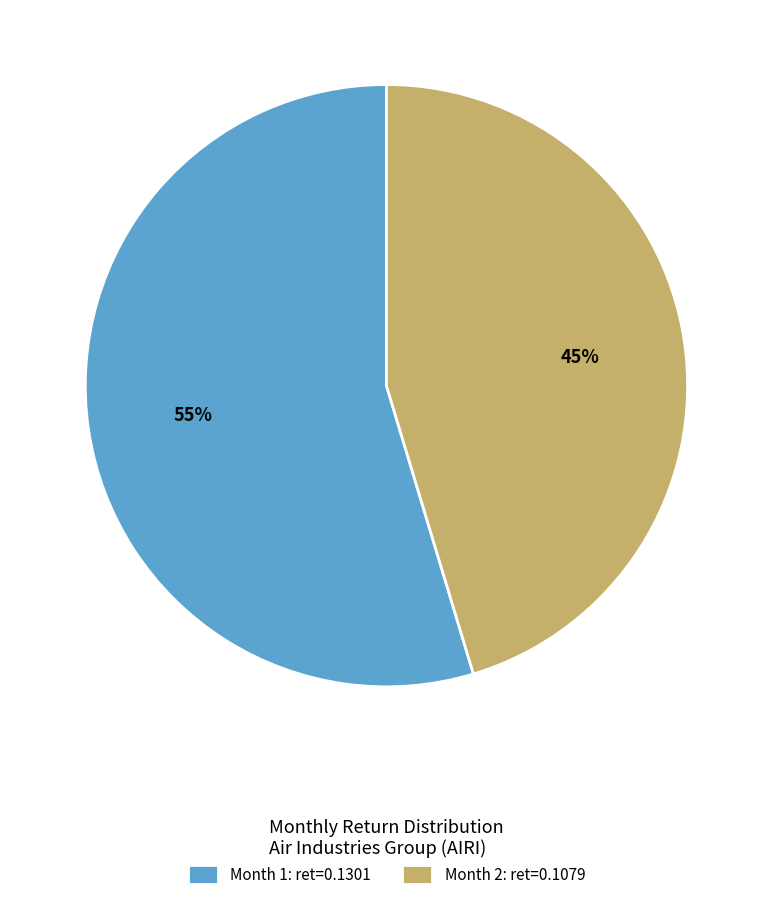

To the nearest percent, what is the combined percentage of Month 2: ret=0.1079 and Month 1: ret=0.1301?

100%